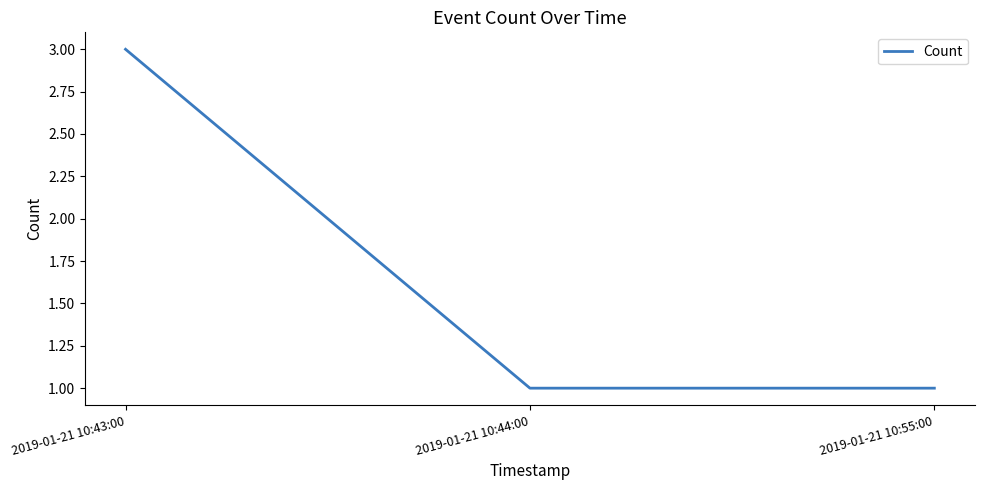

Approximately how many times larger is the value at 2019-01-21 10:55:00 compared to 2019-01-21 10:44:00?

1.0